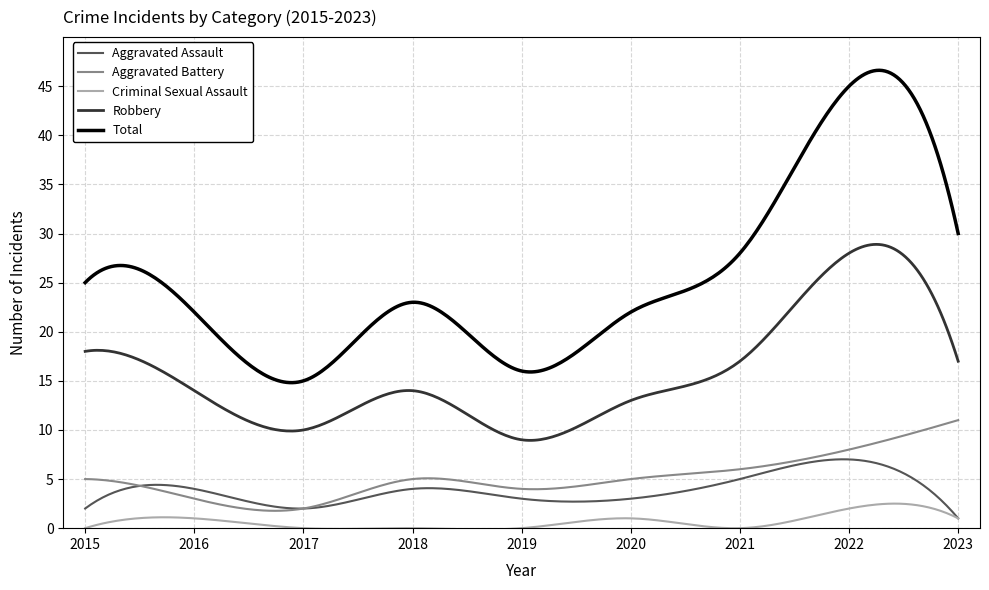

What is the greatest value displayed?

46.6